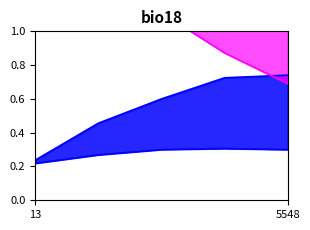

What is the minimum value for val_acc?

0.2